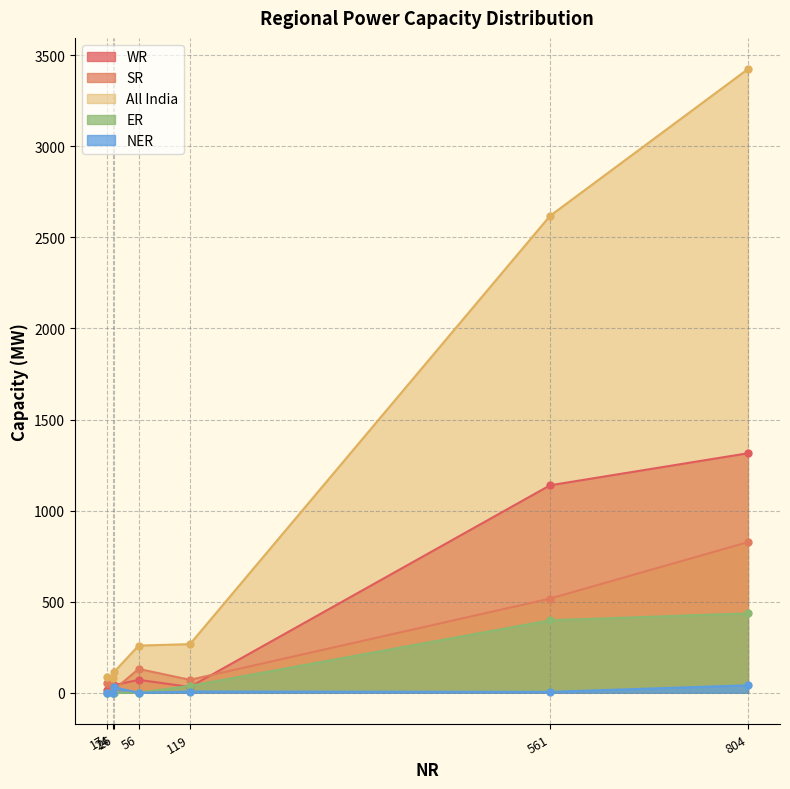

Count the number of categories in the chart.

7